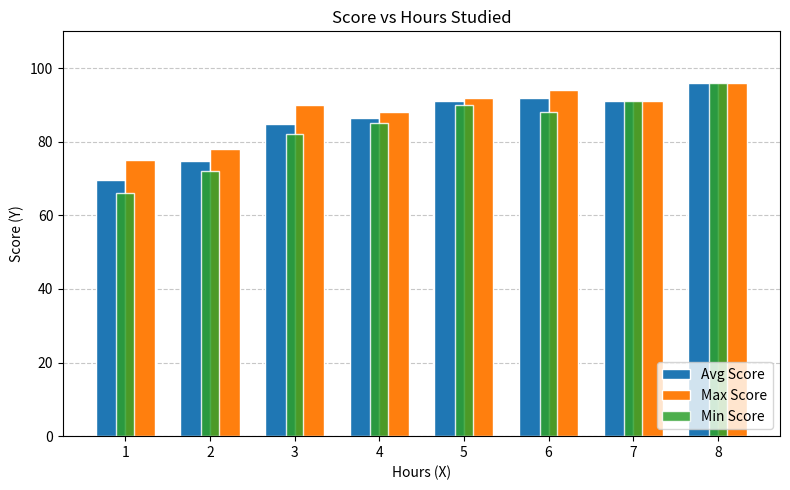

What is the sum of all Min Score values?

670.0